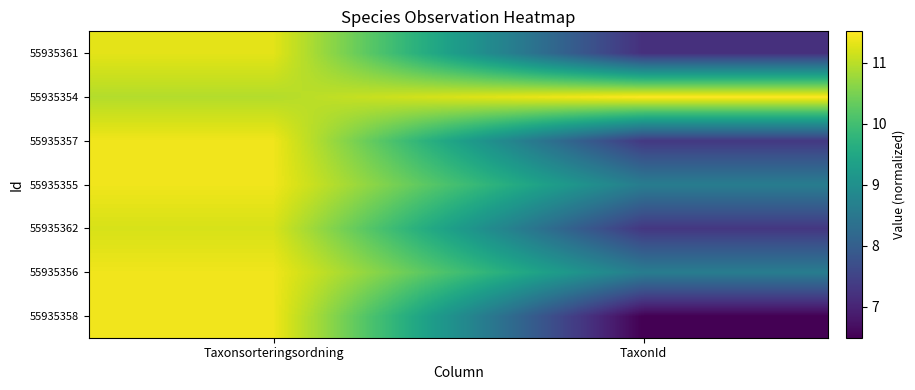

What is the total value across all series at Taxonsorteringsordning?

79.1